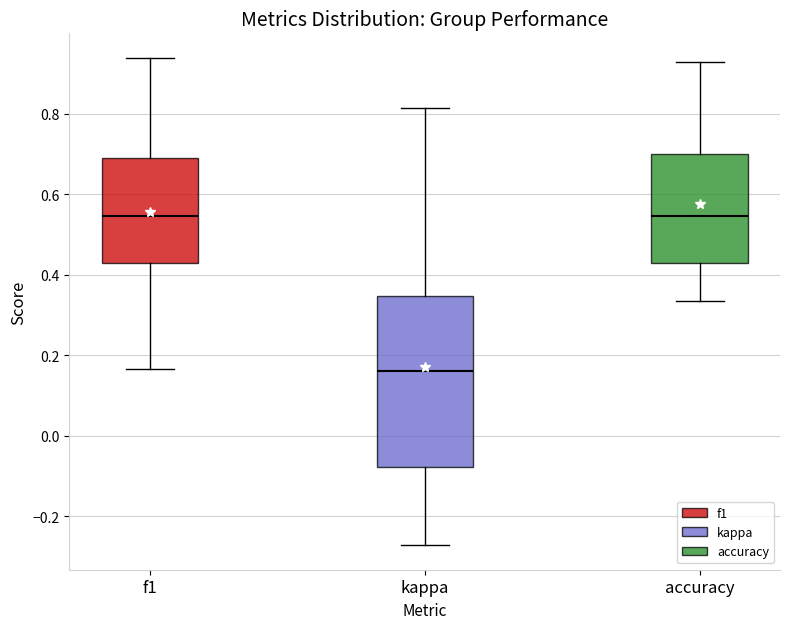

Which box's median line is the lowest?

kappa